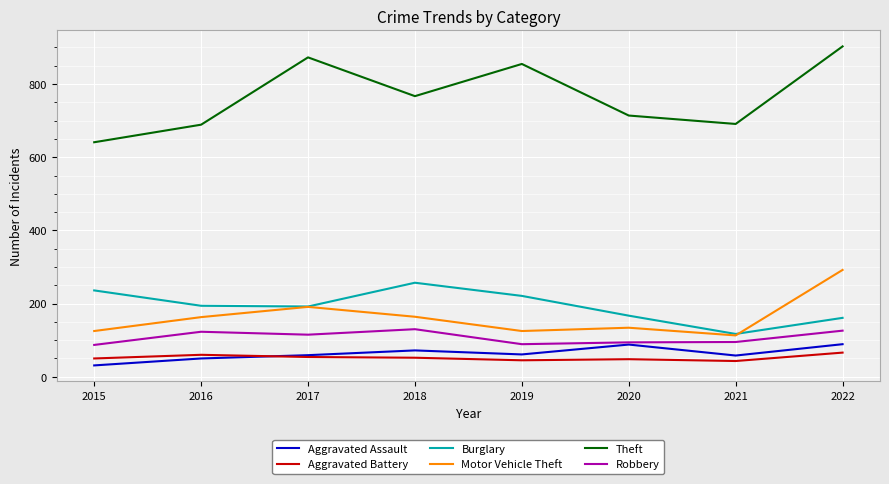

True or false: Burglary and Motor Vehicle Theft intersect in this chart.

True